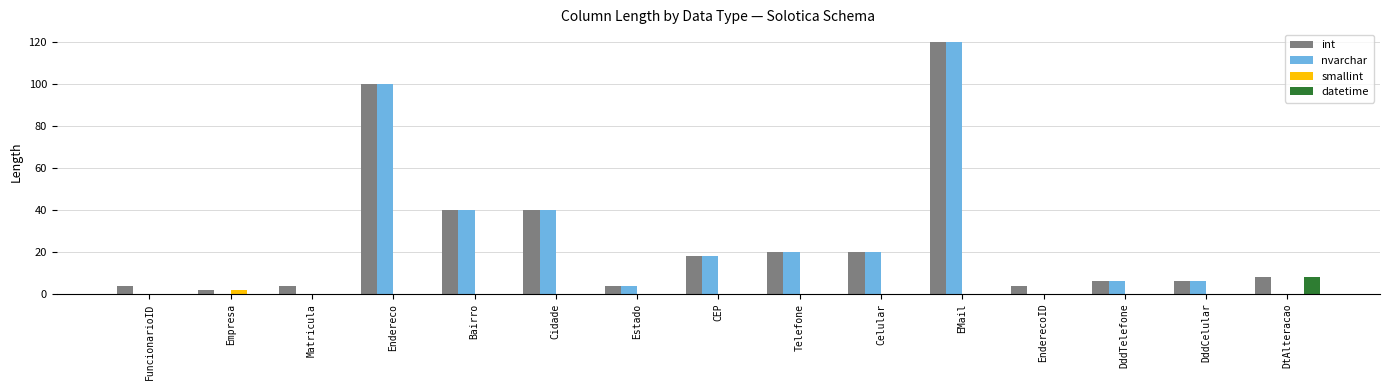

What is the maximum value shown in the chart?

120